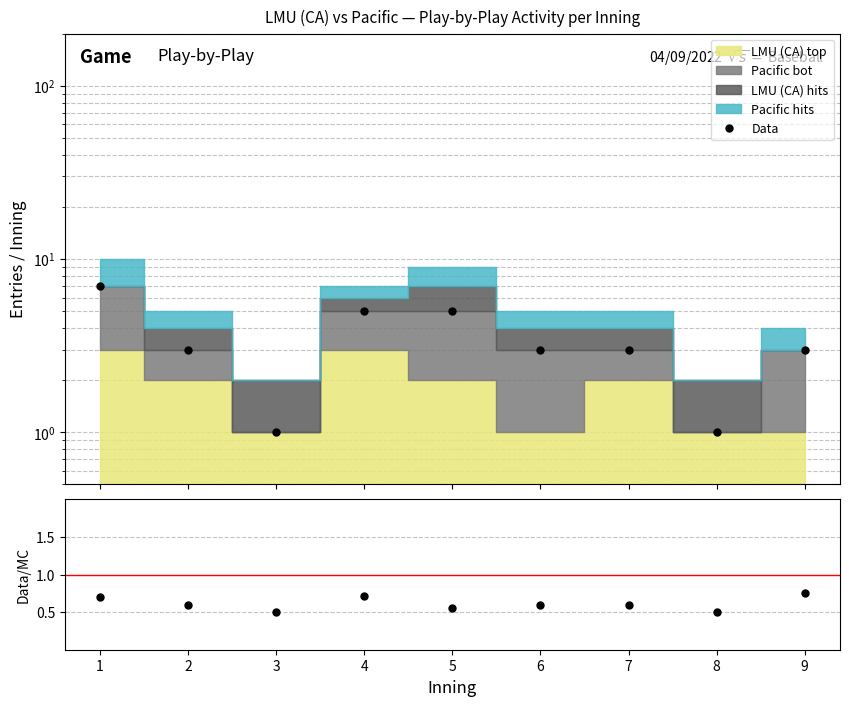

Count the Data/MC values in the range 0 to 1.

9